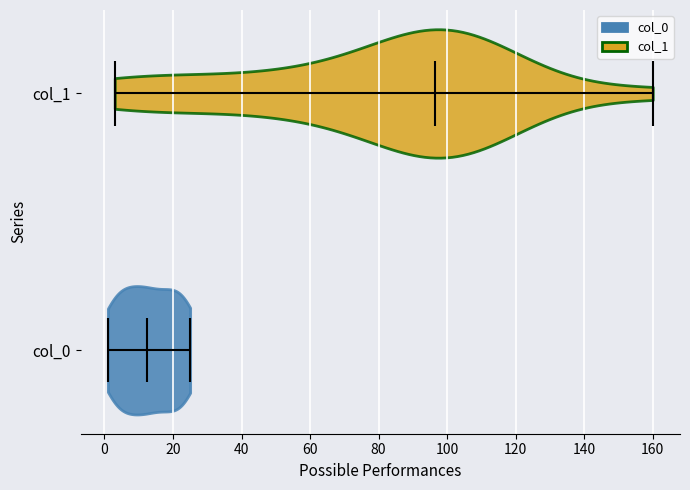

What is the highest point the violin for col_1 reaches on the x-axis? The values are not printed on the chart, so give them approximately, as read against the axis.

160